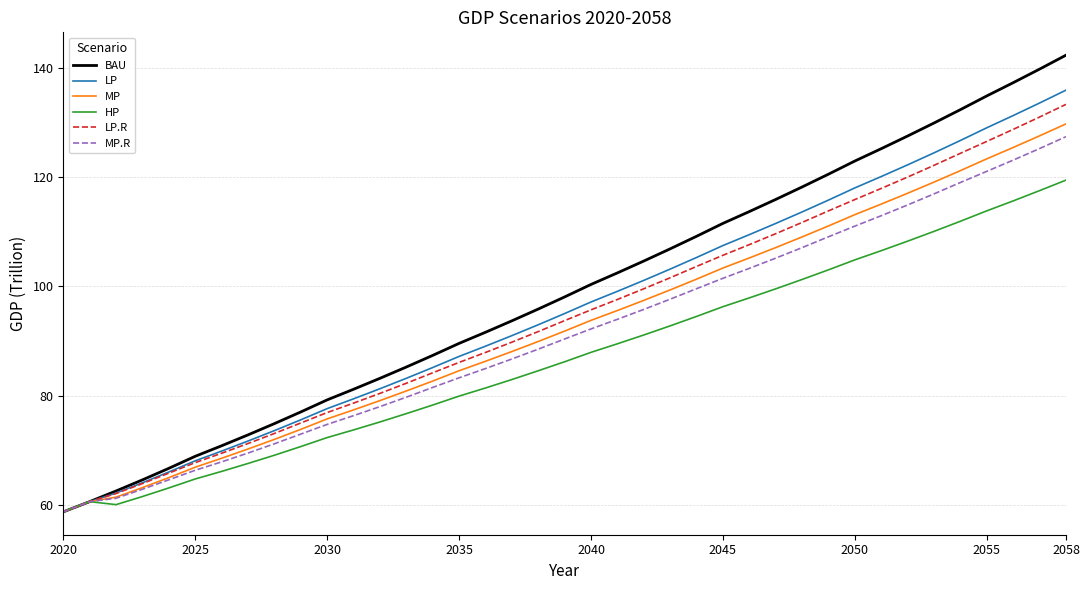

Which series has the largest total across all categories?

BAU